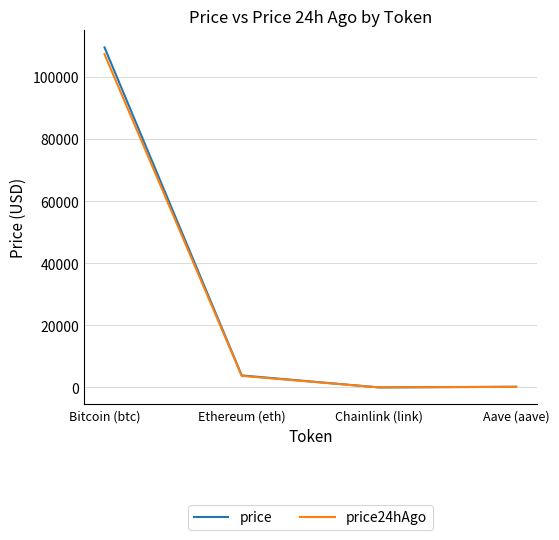

What is the spread (max minus min) of values at Chainlink (link)?

0.7